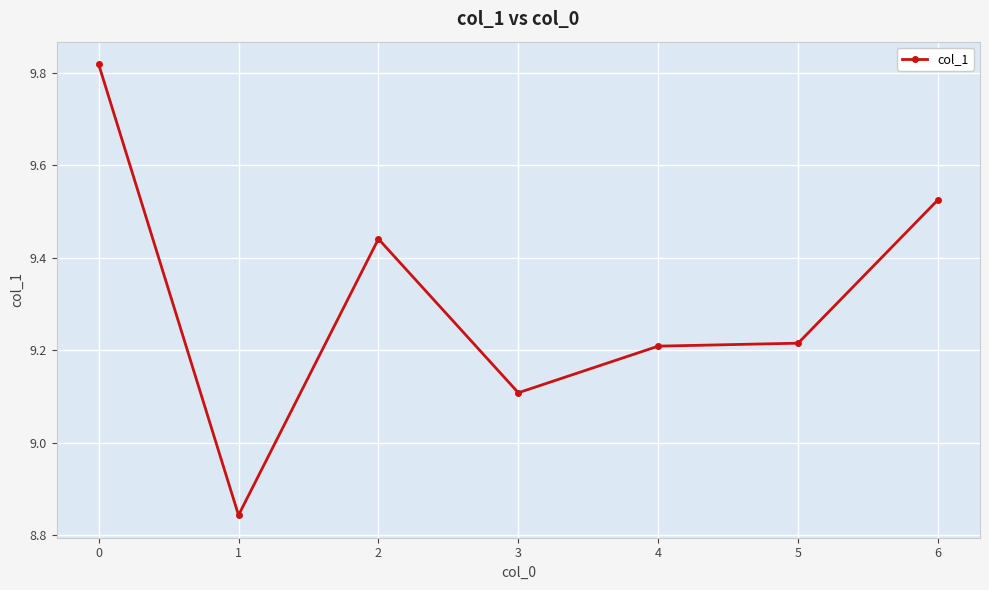

What is the sum of all values?

65.2